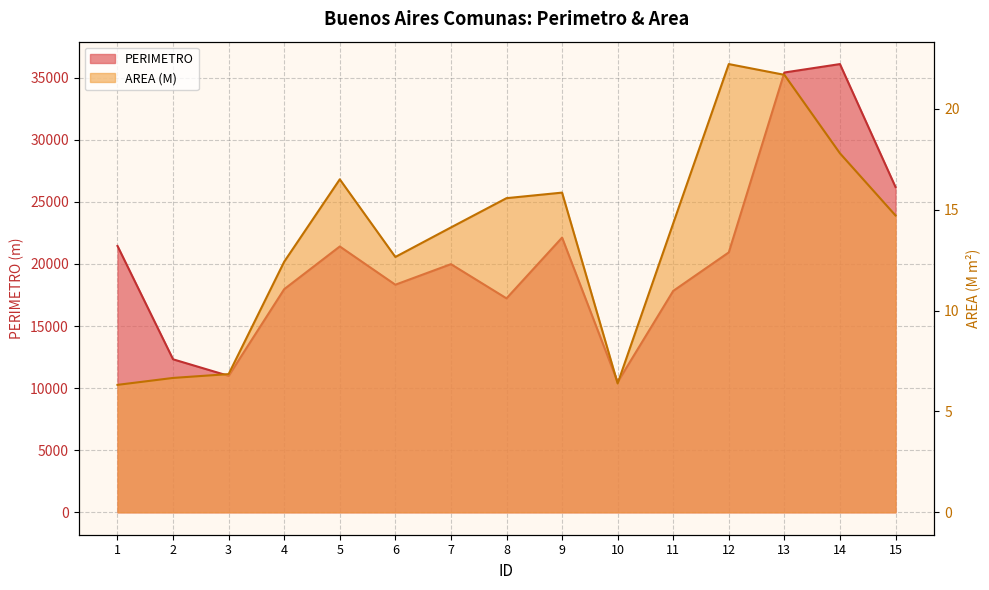

What is the spread (max minus min) of values at 7?

19973.6